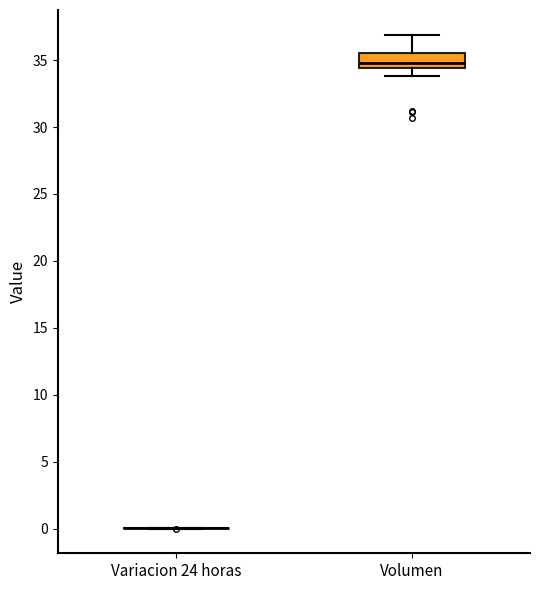

Reading left to right, transcribe this box plot: for each box, give where its median line is, the range the box spans, and where its two whiskers end, as read against the y-axis. The values are not printed on the chart, so give them approximately, as read against the axis.

Variacion 24 horas: box collapsed to a line at 0.0, whiskers 0.0 to 0.0
Volumen: median 35.0, box 34.5 to 35.5, whiskers 34.0 to 37.0